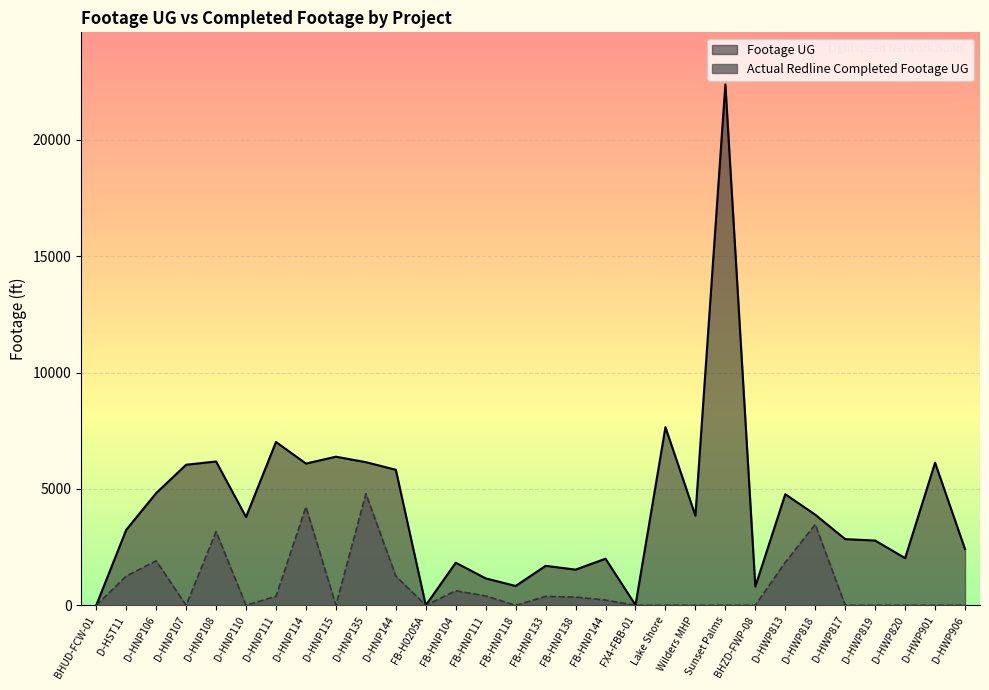

Reading left to right, transcribe all the data shown in this chart.

Footage UG: BHUD-FCW-01=0	D-HST11=3242	D-HNP106=4822	D-HNP107=6041	D-HNP108=6182	D-HNP110=3796	D-HNP111=7020	D-HNP114=6092	D-HNP115=6387	D-HNP135=6152	D-HNP144=5825	FB-H0205A=0	FB-HNP104=1831	FB-HNP111=1157	FB-HNP118=831	FB-HNP133=1697	FB-HNP138=1534	FB-HNP144=2003	FX4-FBB-01=11	Lake Shore=7655	Wilders MHP=3853	Sunset Palms=22387	BHZD-FWP-08=807	D-HWP813=4774	D-HWP818=3895	D-HWP817=2845	D-HWP819=2783	D-HWP820=2027	D-HWP901=6130	D-HWP906=2414
Actual Redline Completed Footage UG: BHUD-FCW-01=0	D-HST11=1253	D-HNP106=1914	D-HNP107=0	D-HNP108=3167	D-HNP110=0	D-HNP111=386	D-HNP114=4227	D-HNP115=0	D-HNP135=4796	D-HNP144=1257	FB-H0205A=0	FB-HNP104=625	FB-HNP111=404	FB-HNP118=0	FB-HNP133=384	FB-HNP138=353	FB-HNP144=225	FX4-FBB-01=0	Lake Shore=0	Wilders MHP=0	Sunset Palms=0	BHZD-FWP-08=0	D-HWP813=1850	D-HWP818=3475	D-HWP817=0	D-HWP819=0	D-HWP820=0	D-HWP901=0	D-HWP906=0